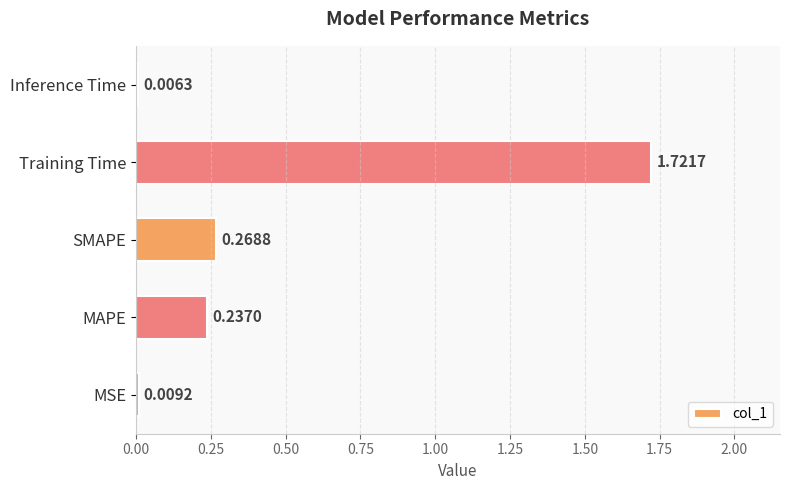

What is the change in value from SMAPE to Inference Time?

-0.3